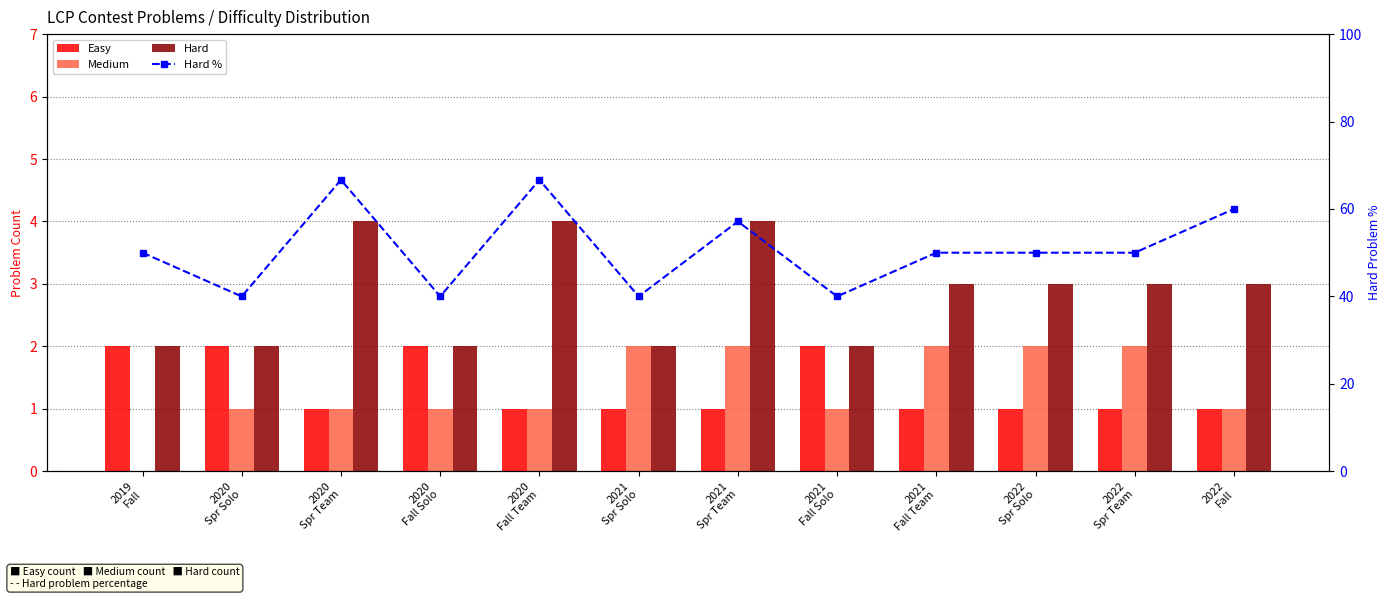

Reading left to right, extract all data points from this chart.

Easy: 2019
Fall=2.0	2020
Spr Solo=2.0	2020
Spr Team=1.0	2020
Fall Solo=2.0	2020
Fall Team=1.0	2021
Spr Solo=1.0	2021
Spr Team=1.0	2021
Fall Solo=2.0	2021
Fall Team=1.0	2022
Spr Solo=1.0	2022
Spr Team=1.0	2022
Fall=1.0
Medium: 2019
Fall=0.0	2020
Spr Solo=1.0	2020
Spr Team=1.0	2020
Fall Solo=1.0	2020
Fall Team=1.0	2021
Spr Solo=2.0	2021
Spr Team=2.0	2021
Fall Solo=1.0	2021
Fall Team=2.0	2022
Spr Solo=2.0	2022
Spr Team=2.0	2022
Fall=1.0
Hard: 2019
Fall=2.0	2020
Spr Solo=2.0	2020
Spr Team=4.0	2020
Fall Solo=2.0	2020
Fall Team=4.0	2021
Spr Solo=2.0	2021
Spr Team=4.0	2021
Fall Solo=2.0	2021
Fall Team=3.0	2022
Spr Solo=3.0	2022
Spr Team=3.0	2022
Fall=3.0
Hard %: 2019
Fall=50.0	2020
Spr Solo=40.0	2020
Spr Team=66.7	2020
Fall Solo=40.0	2020
Fall Team=66.7	2021
Spr Solo=40.0	2021
Spr Team=57.1	2021
Fall Solo=40.0	2021
Fall Team=50.0	2022
Spr Solo=50.0	2022
Spr Team=50.0	2022
Fall=60.0